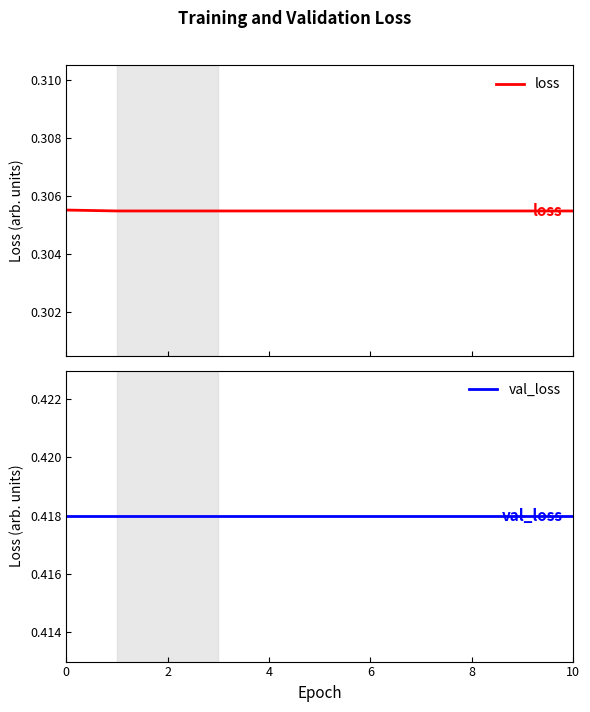

What is the label of the 8th point from the right?

6